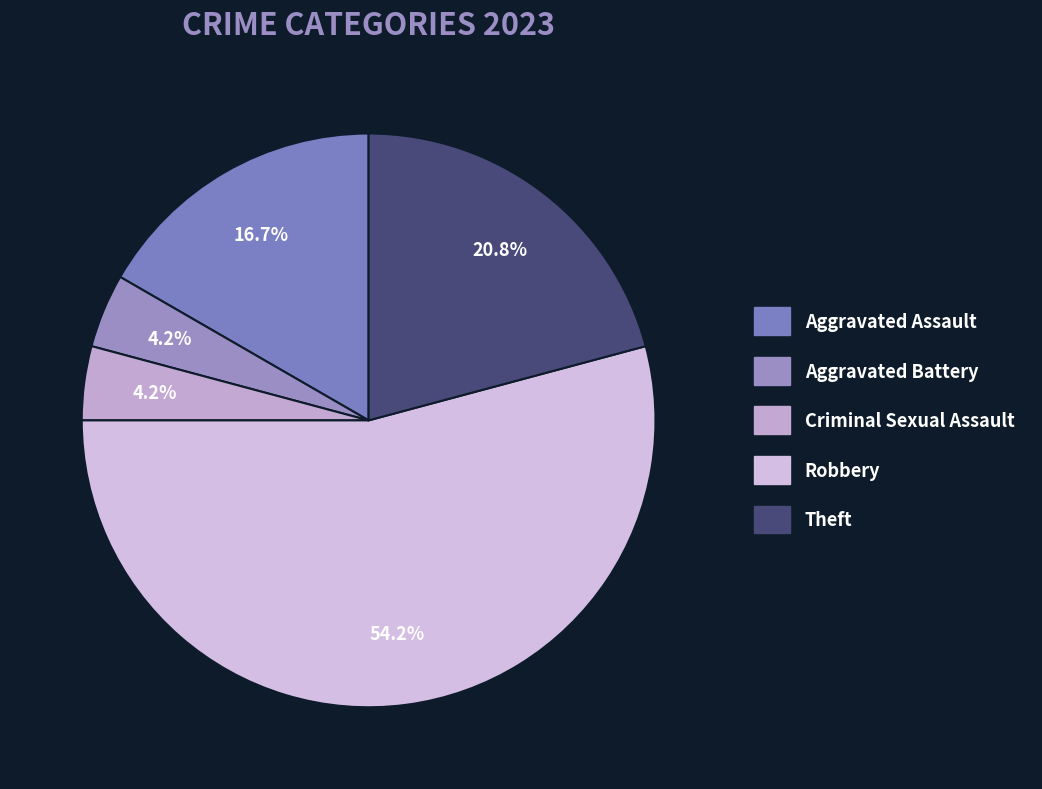

What is the largest slice in the pie chart?

Robbery